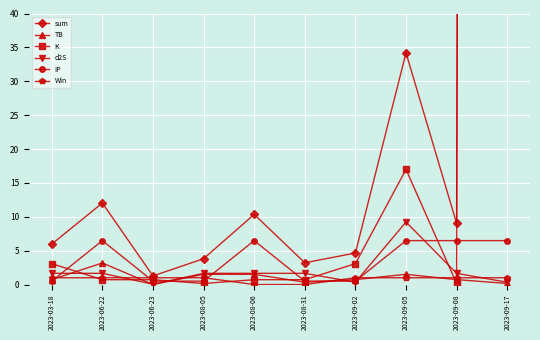

What is the highest value of the TB series?

3.2